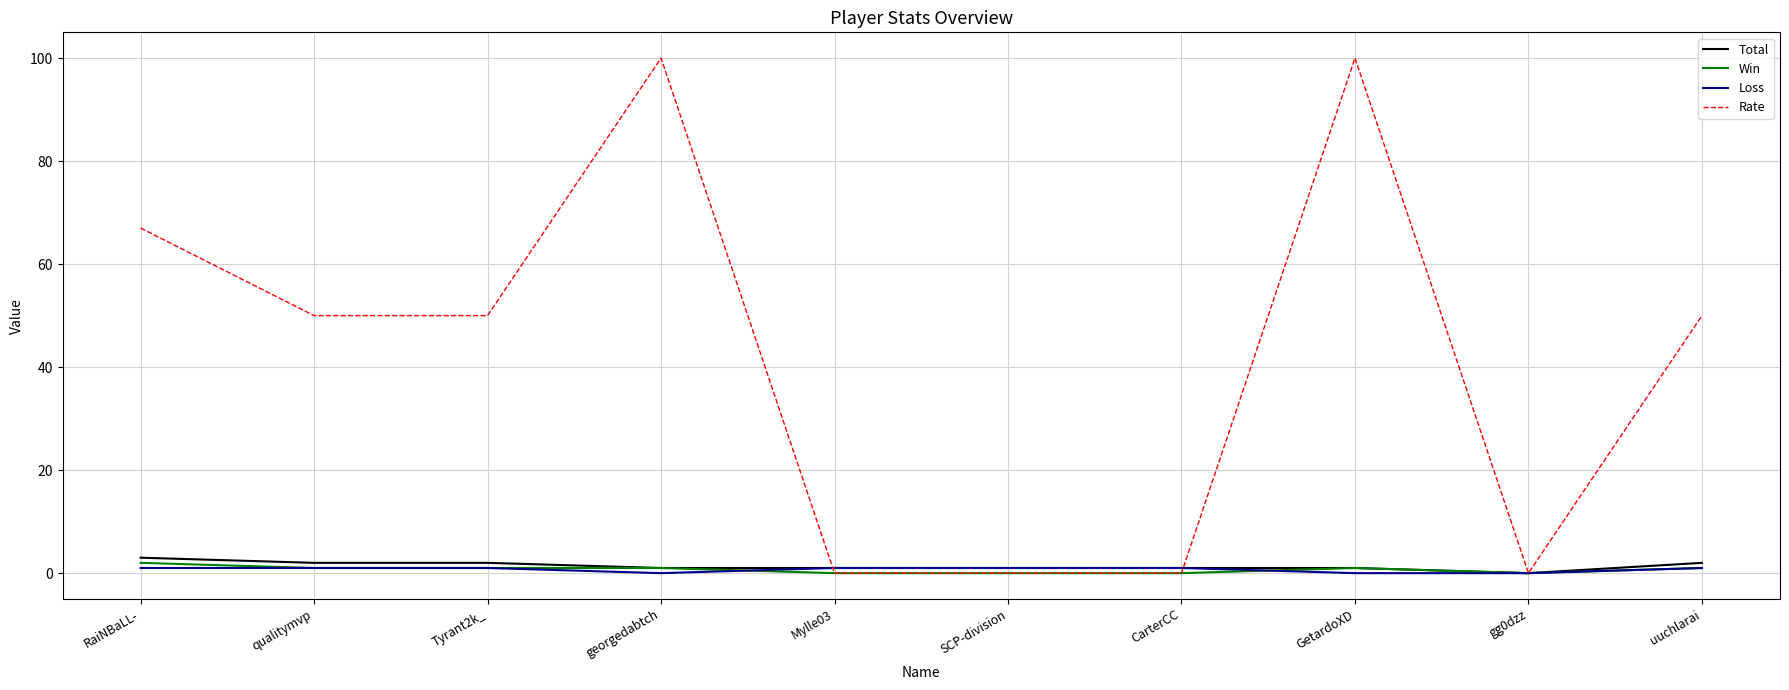

What are all the series names shown in the legend?

Total, Win, Loss, Rate